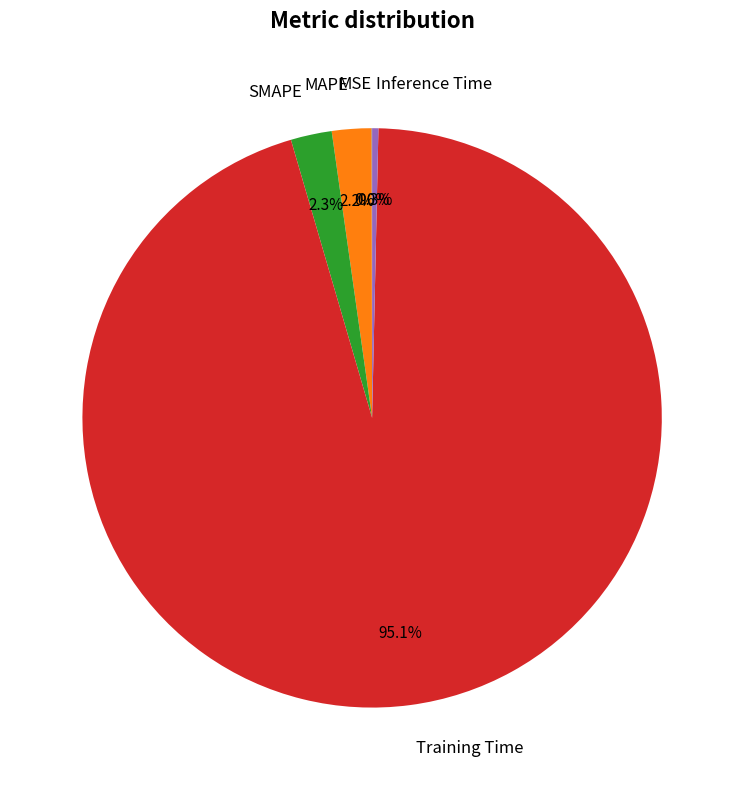

What percentage is the SMAPE slice, to the nearest percent?

2%